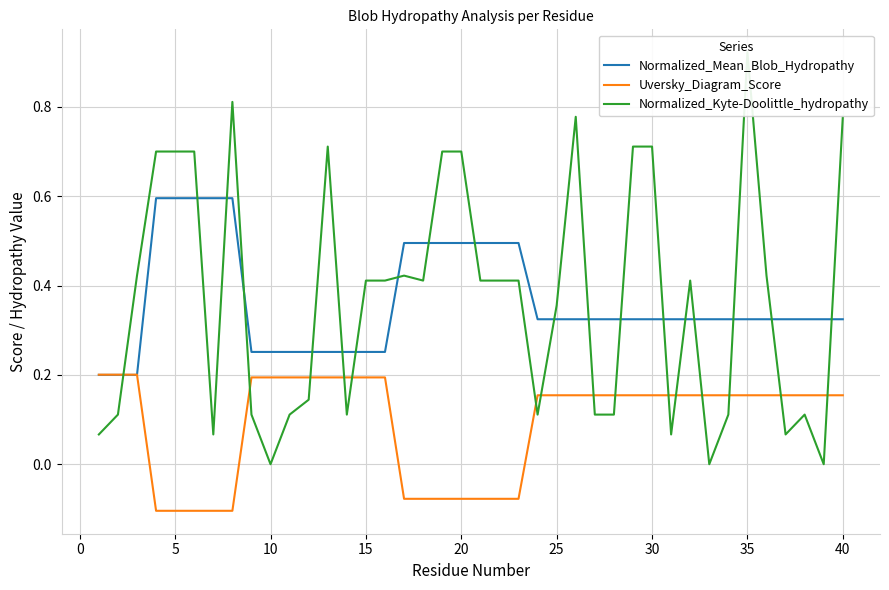

The Normalized_Mean_Blob_Hydropathy series shows 0.4 at 10. True or false?

False